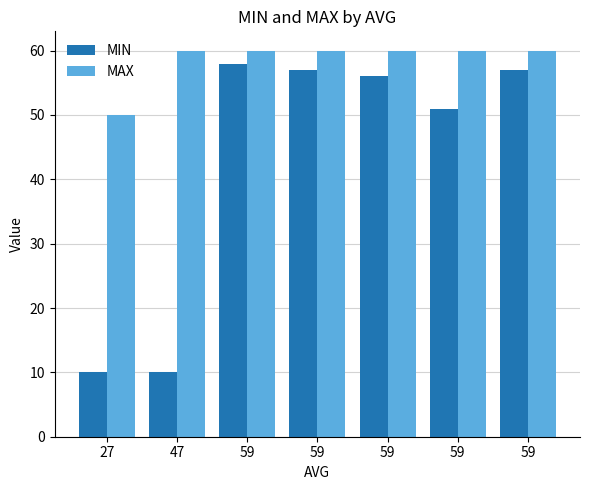

What is the difference between the maximum and second lowest values in the MIN series?

48